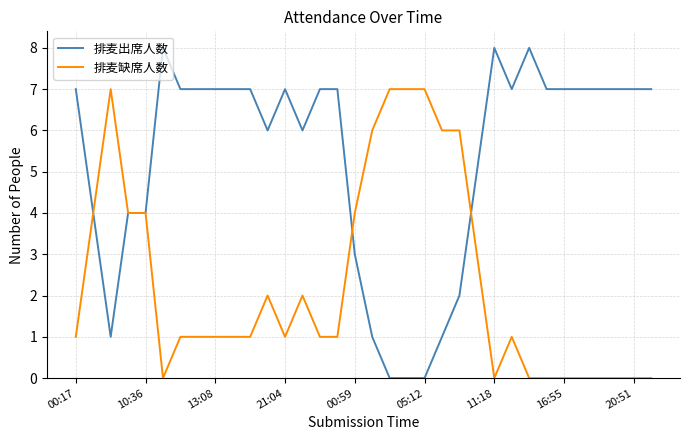

Which series has the largest total across all categories?

排麦出席人数